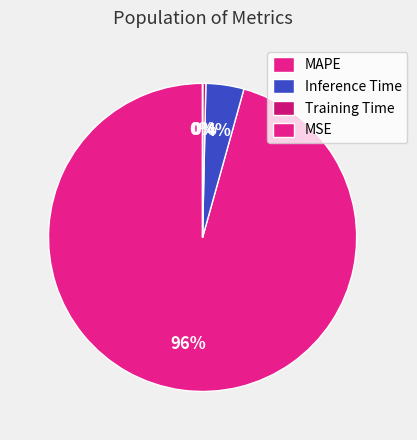

Combined, what portion of the pie is MSE and Inference Time?

4.0%